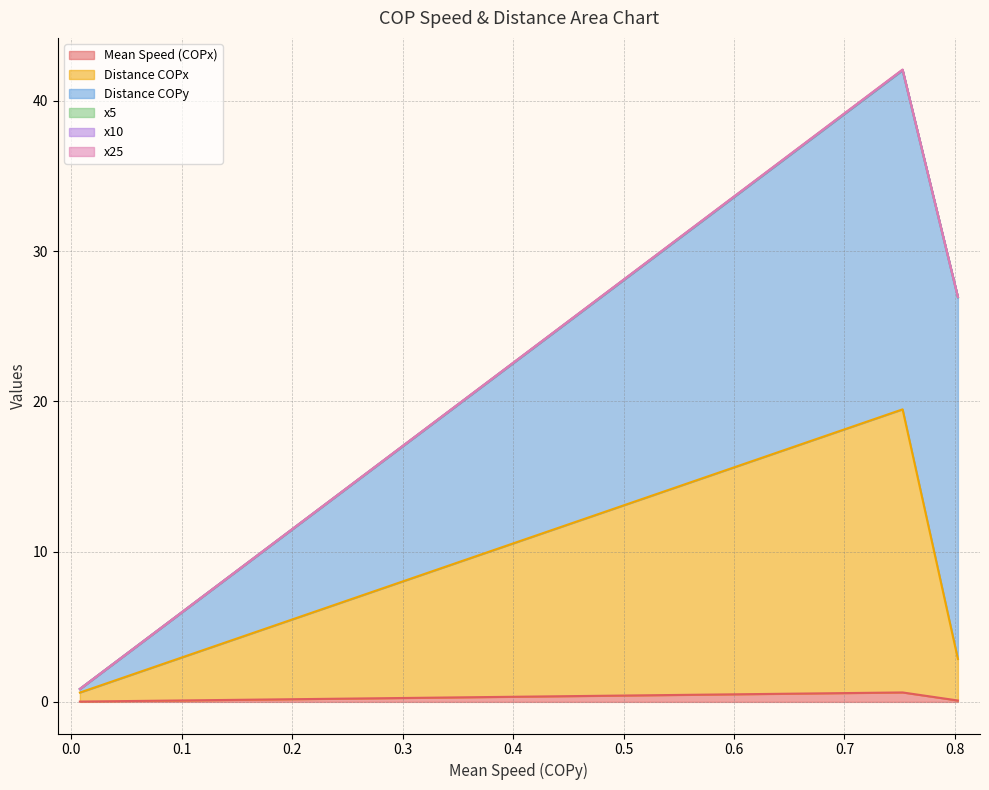

Which series has the largest total across all categories?

Distance COPy